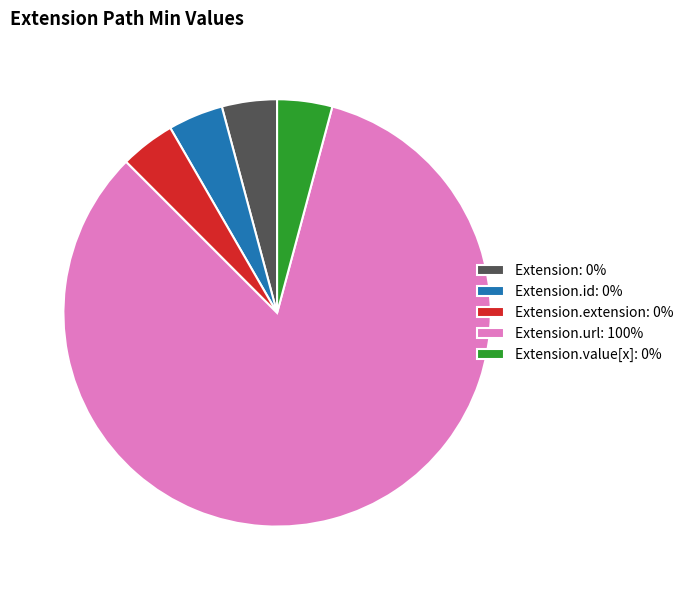

What is the ratio of the value at Extension.url: 100% to the value at Extension.id: 0%?

20.0